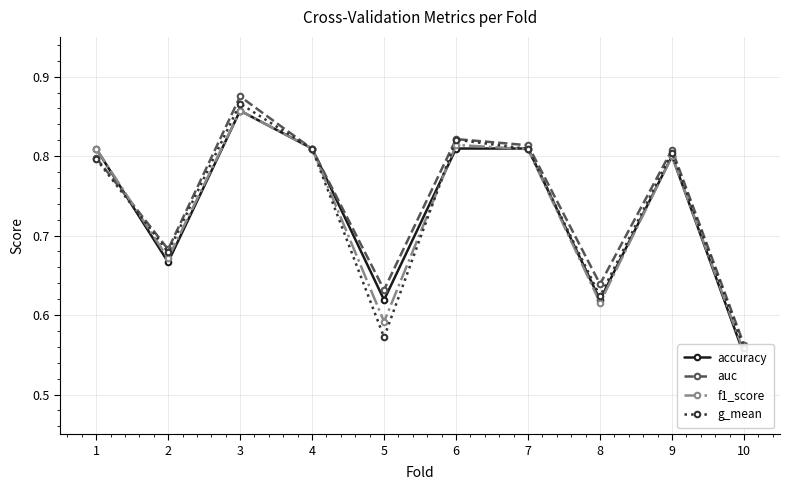

Between 4 and 8, which series saw the biggest shift?

f1_score